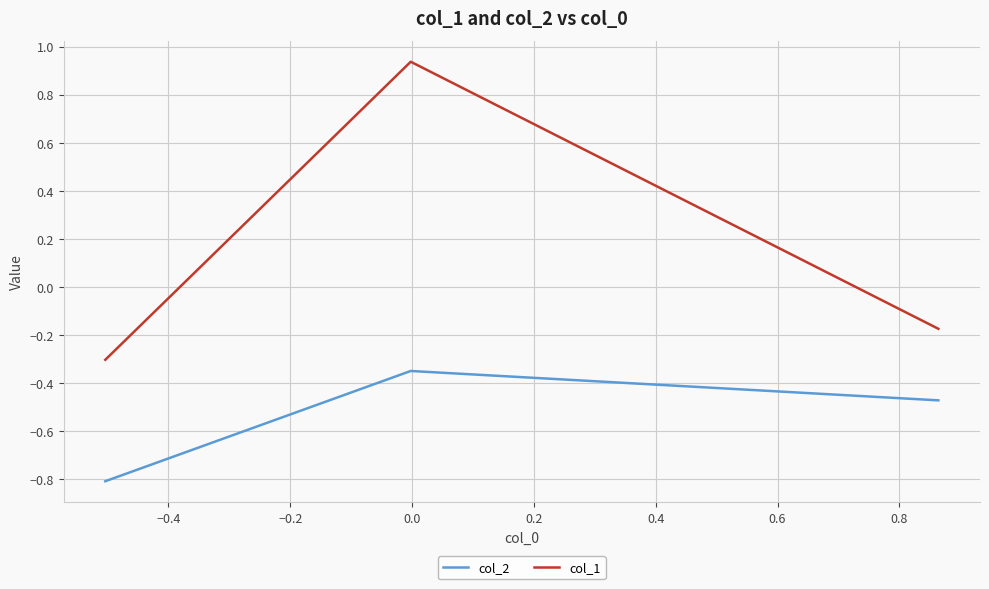

Rank the series by their maximum value, from highest to lowest.

col_1, col_2